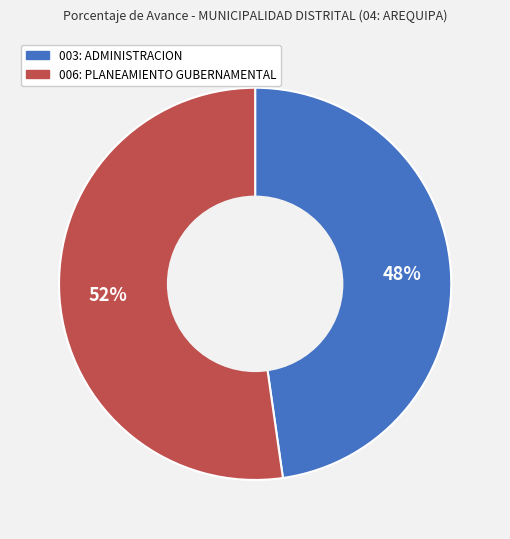

Is the sum of 006: PLANEAMIENTO GUBERNAMENTAL and 003: ADMINISTRACION greater than half?

Yes